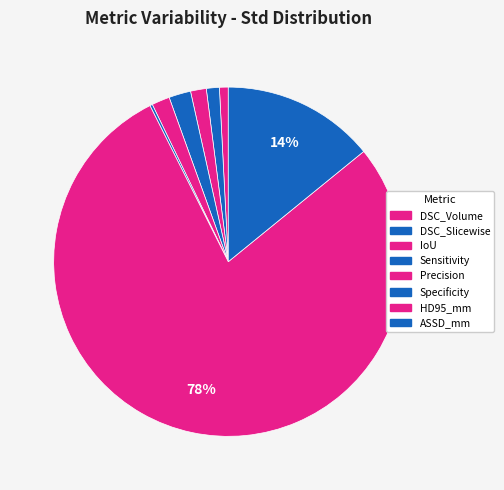

What is the majority slice?

HD95_mm